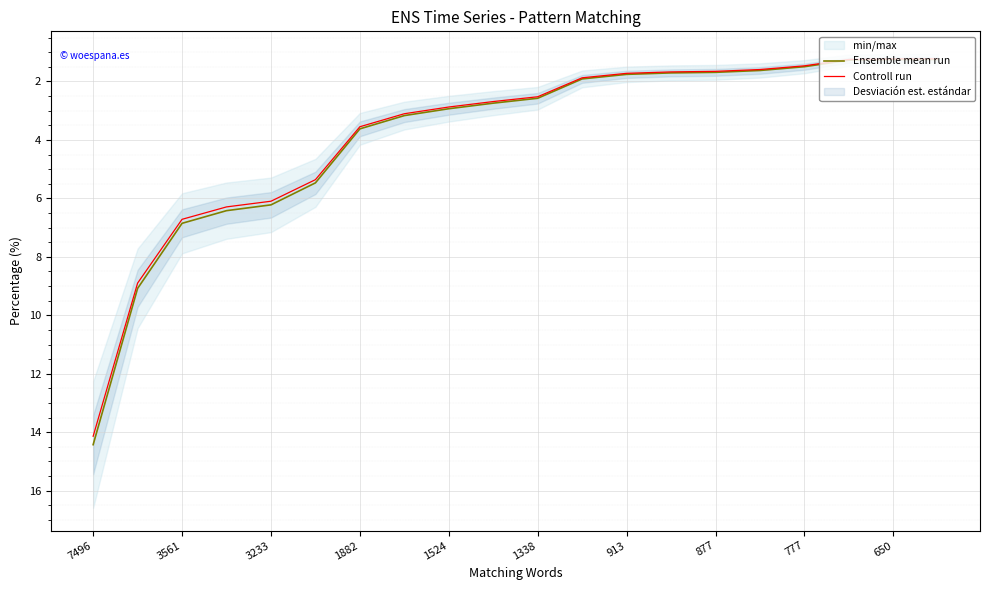

The Controll run series shows 14.1 at 7496. True or false?

True